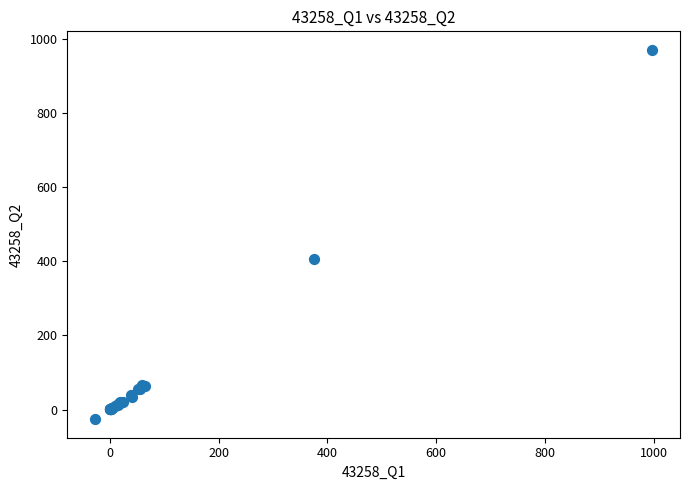

What Y value in the scatter plot is closest to 472?

407.0